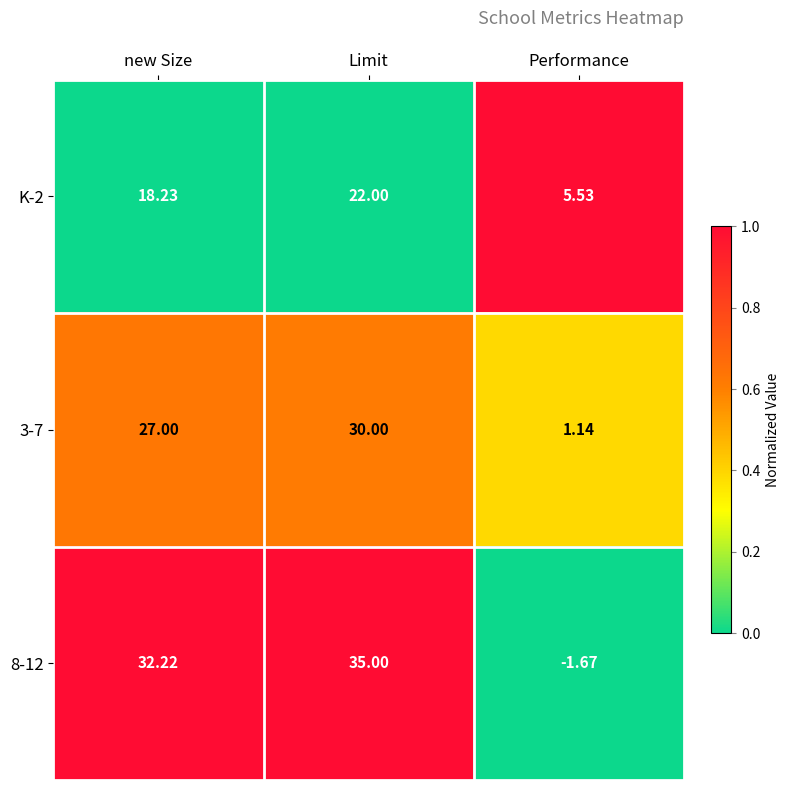

List the labels in order of 8-12 value, largest first.

Limit, new Size, Performance